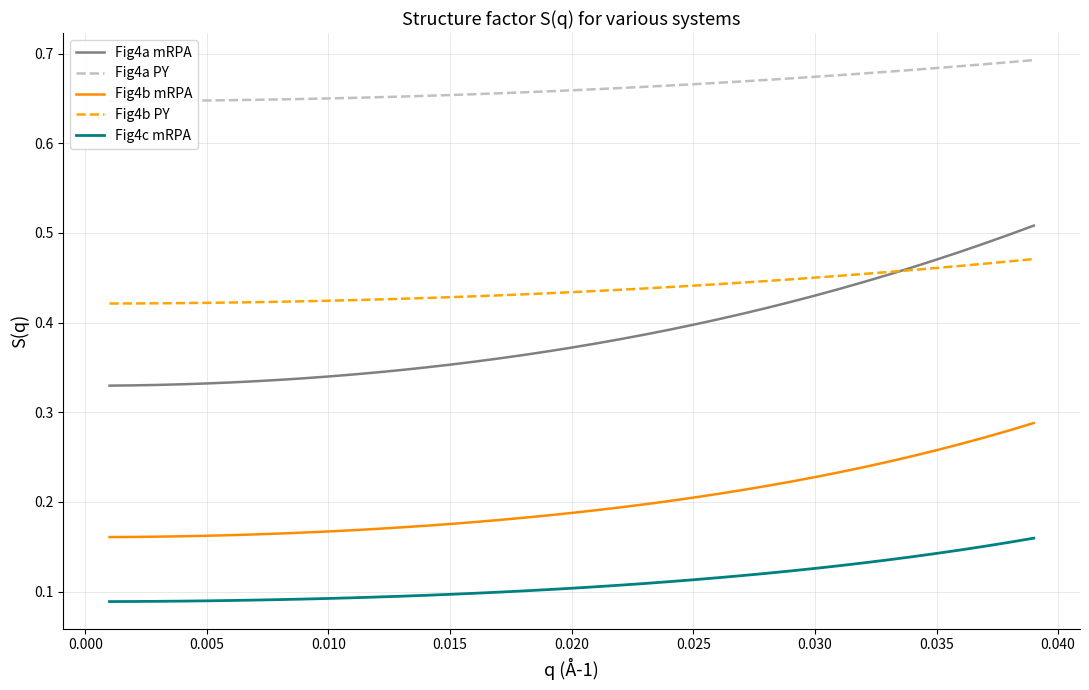

The Fig4c mRPA series shows 0.0 at 0.030. True or false?

False